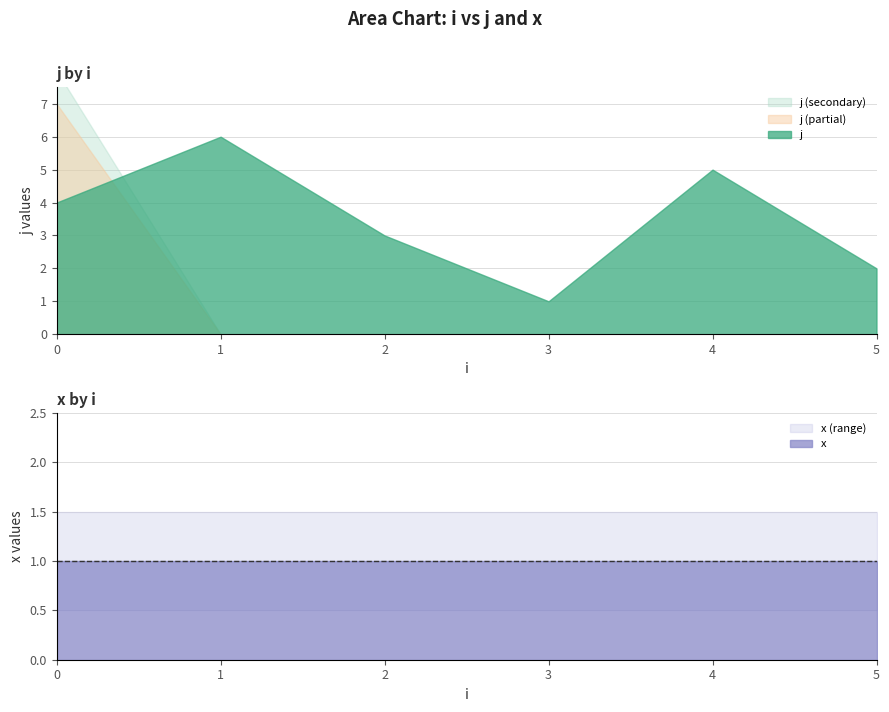

List the series in order of their overall mean, lowest first.

x, j